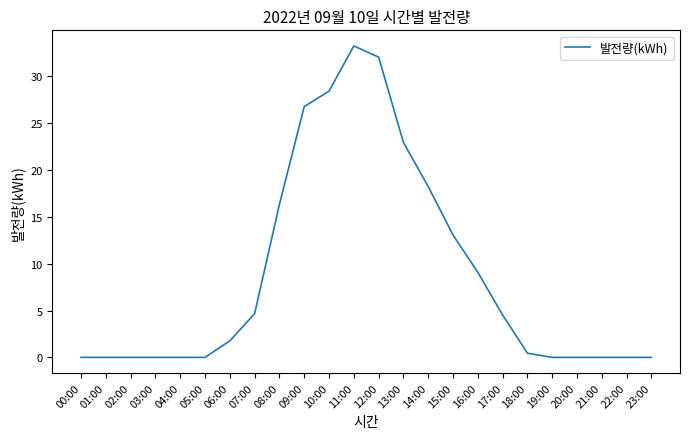

What is the difference between the second highest and minimum values?

32.1